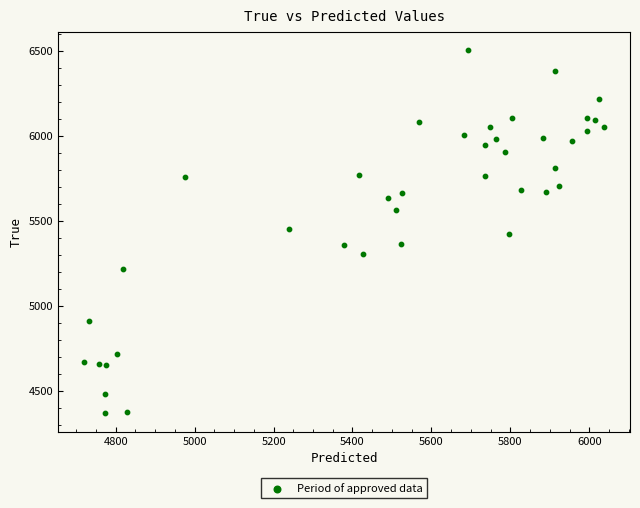

What is the range of Y values (max minus min)?

2136